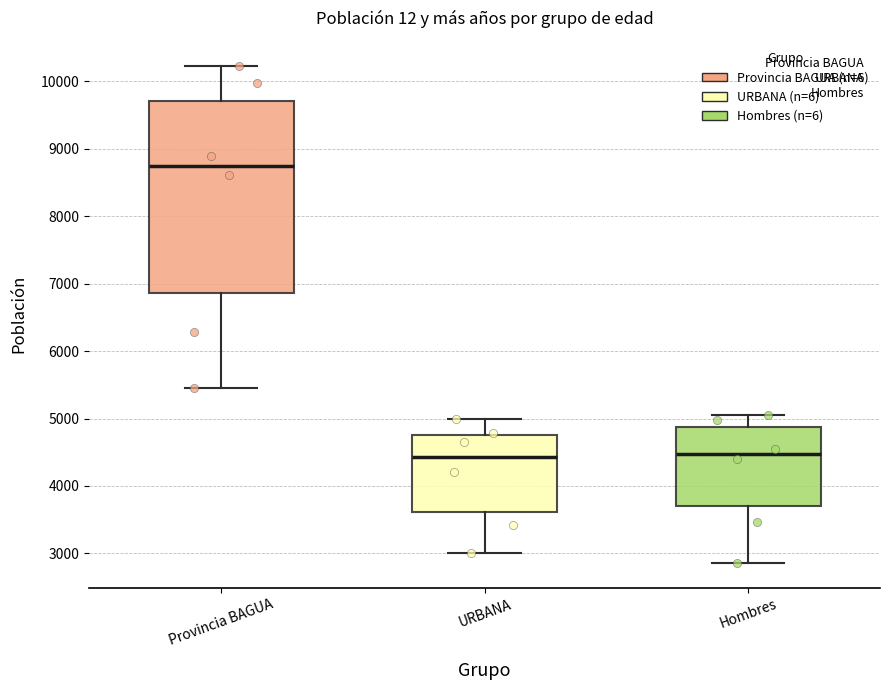

Where is the upper edge of the box for Provincia BAGUA on the y-axis? The values are not printed on the chart, so give them approximately, as read against the axis.

9700